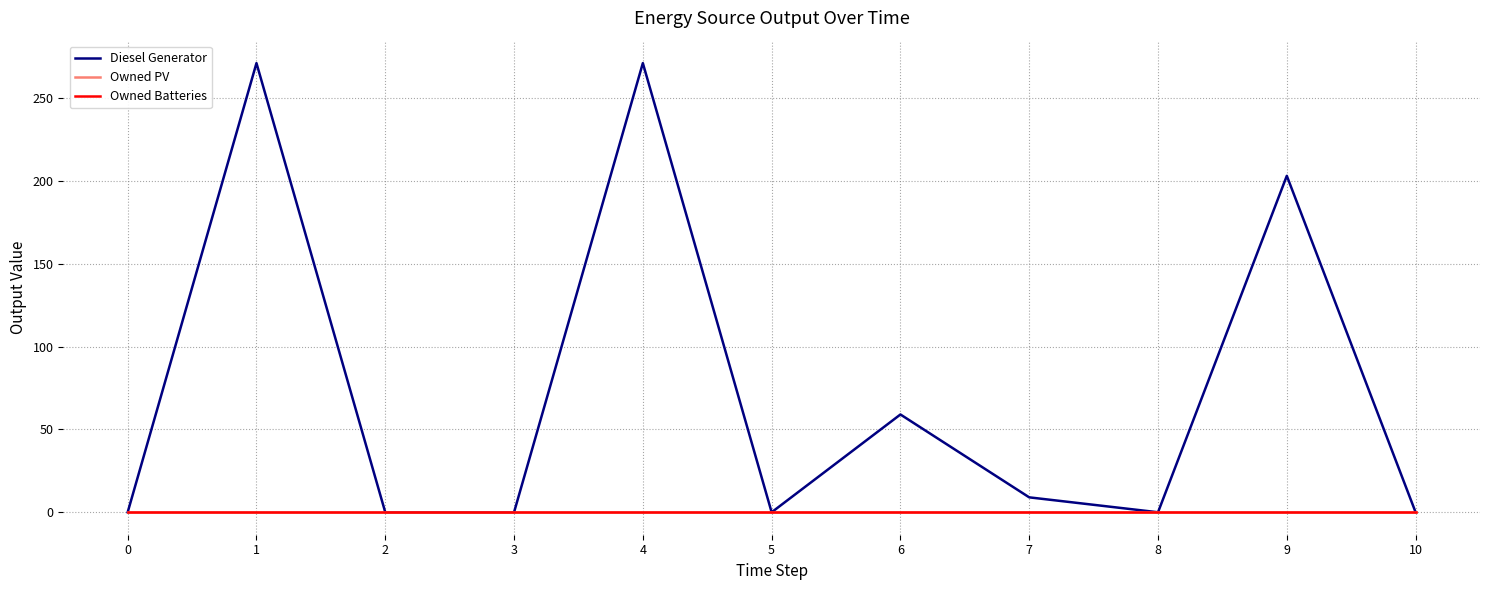

At how many categories does at least one series exceed 161?

3